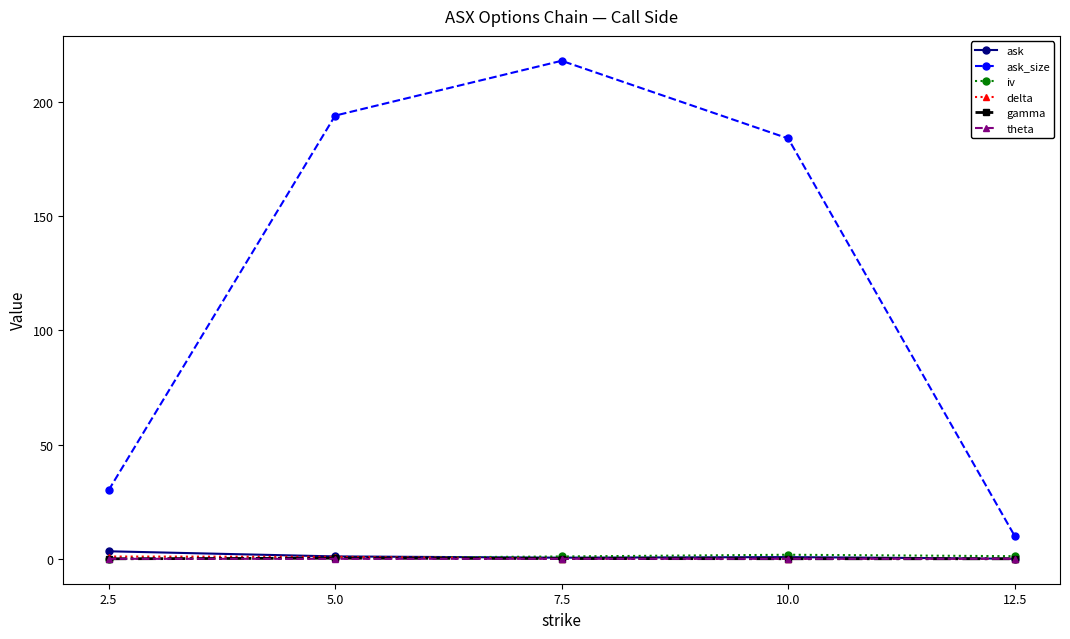

At which category does ask_size reach its first local peak?

7.5